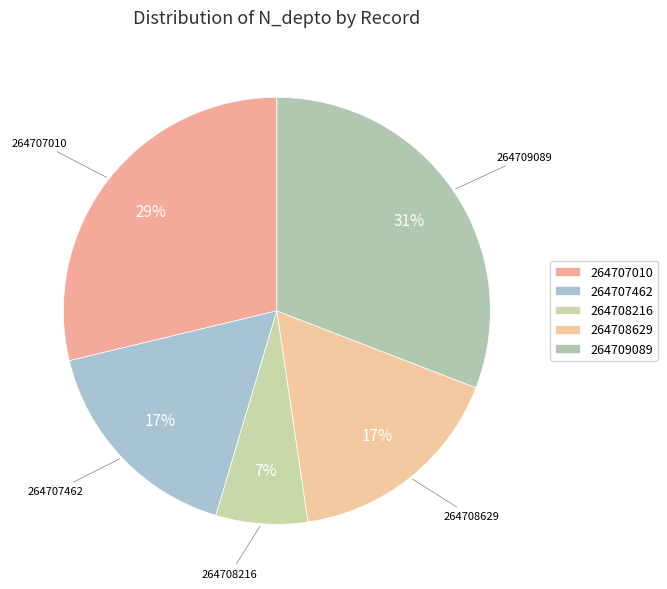

Count the number of slices in the pie.

5